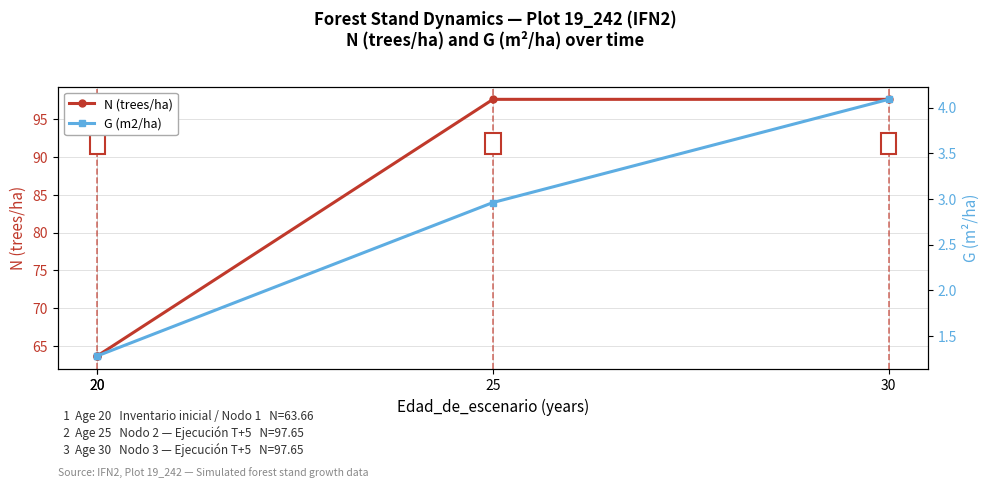

What value does the N (trees/ha) series have at 30?

97.7